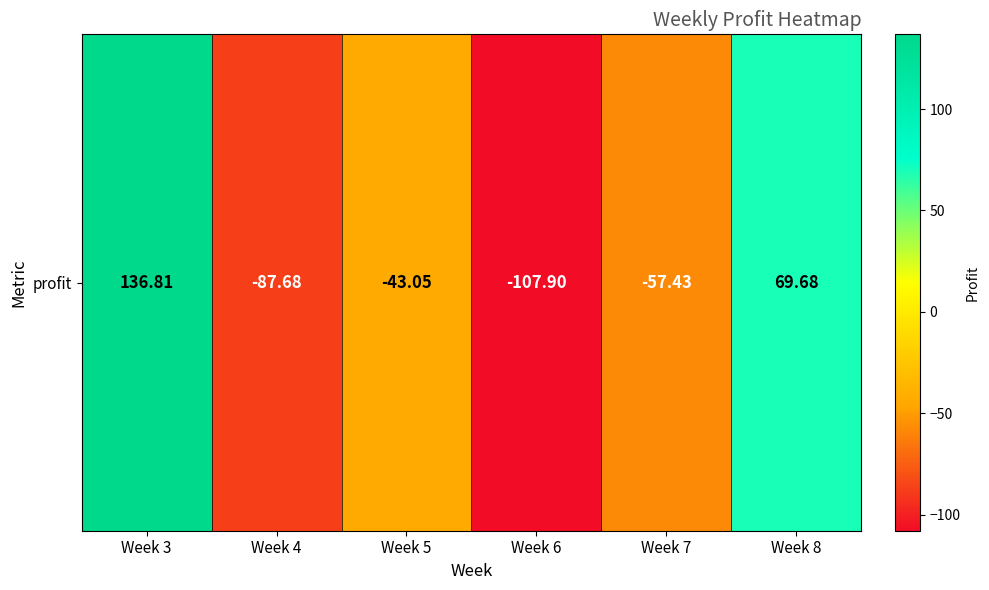

At which category does the chart reach its peak across all series?

Week 3